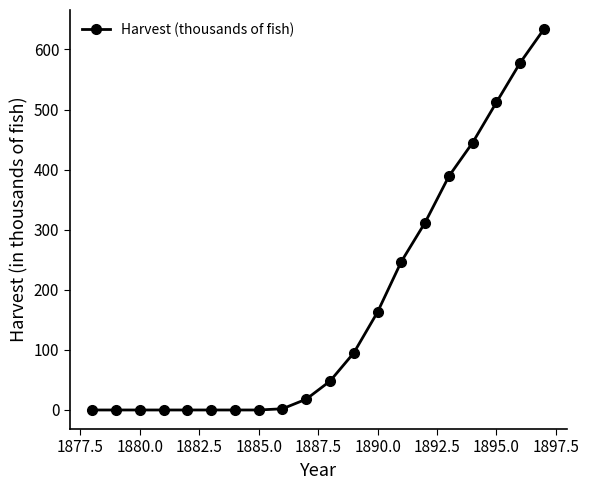

What is the value of the 10th point from the left?

18